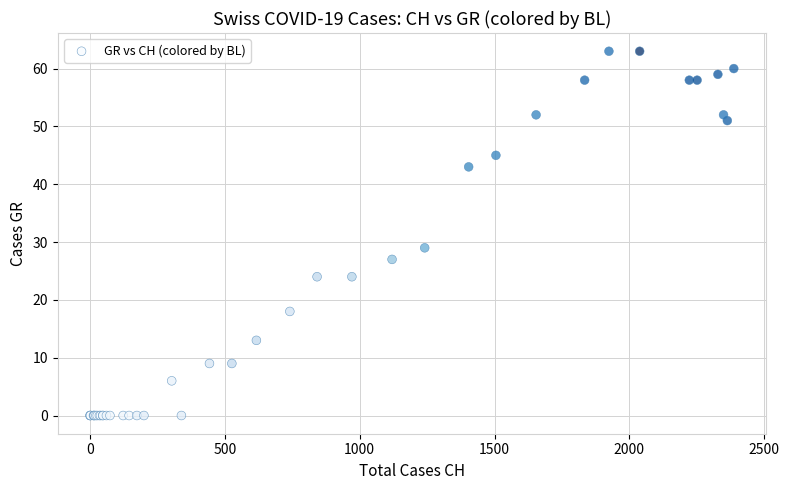

What Y value in the scatter plot is closest to 31?

29